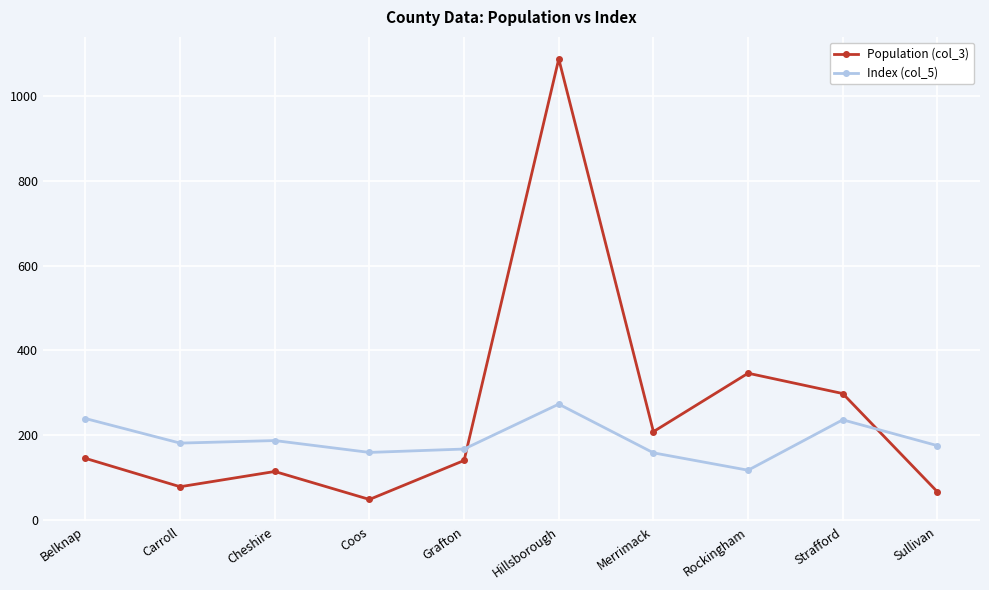

What position from the left is Coos?

4